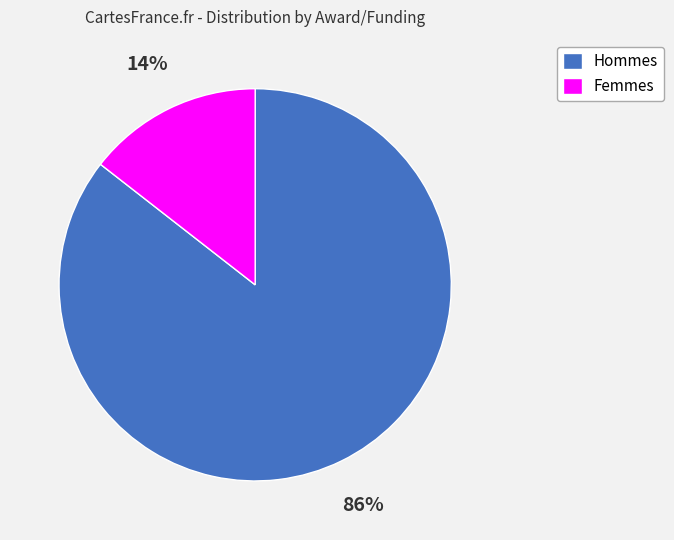

What percentage is the Hommes slice, to the nearest percent?

86%